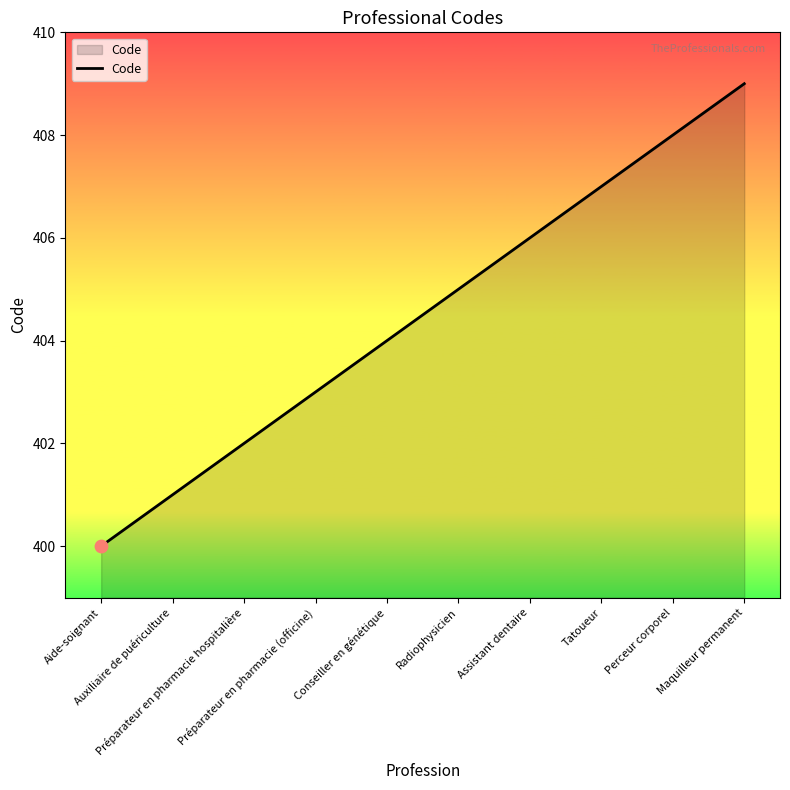

What is the change in value from Perceur corporel to Maquilleur permanent?

+1